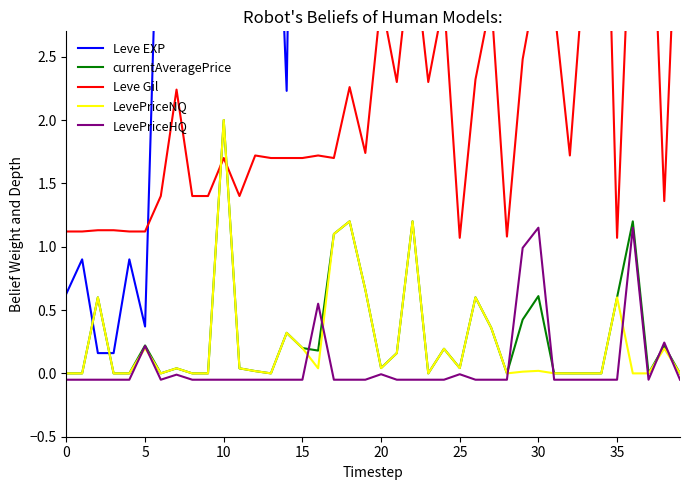

True or false: LevePriceNQ has more than 0 points higher than both neighbors.

True